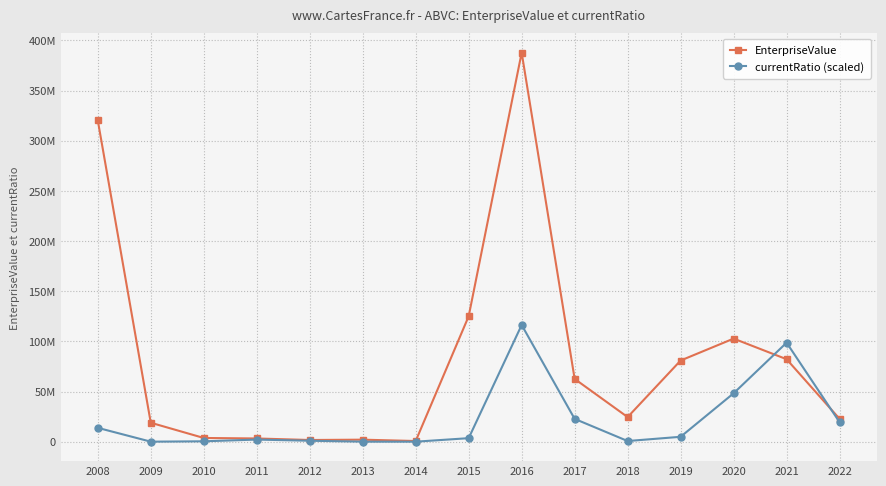

Does the chart display data point markers on the line(s)?

Yes